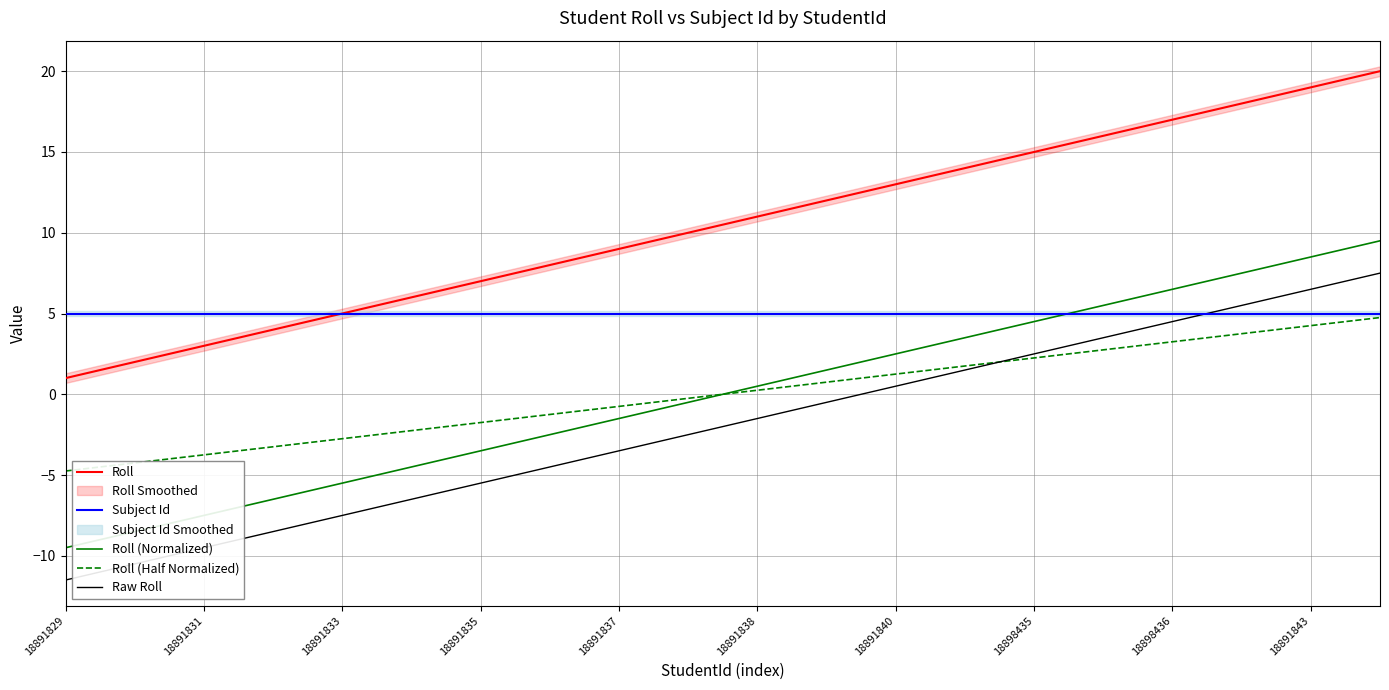

The Roll series shows 8.7 at 18898435. True or false?

False